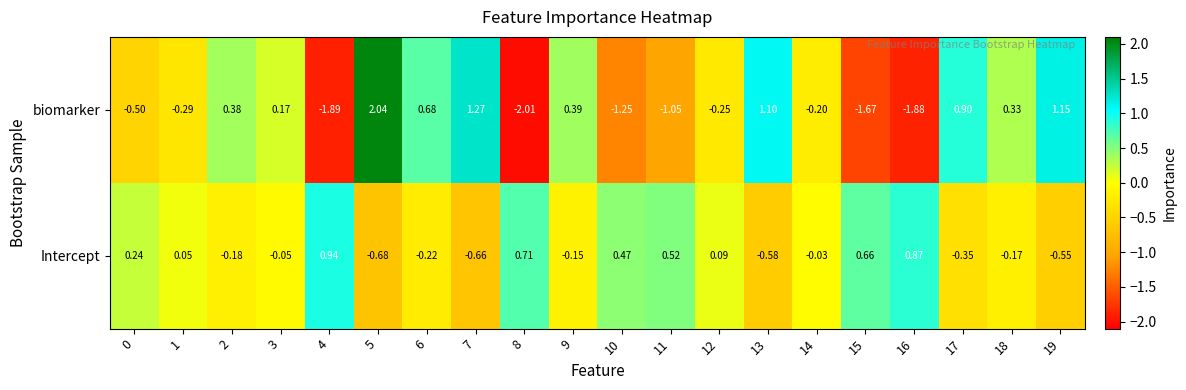

Count the number of categories in the chart.

20